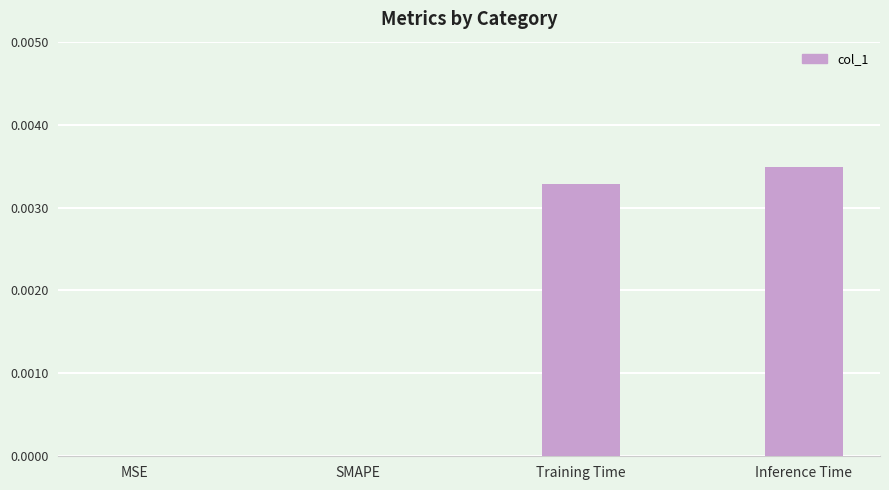

The chart shows a value of 0.0 at MSE. True or false?

True